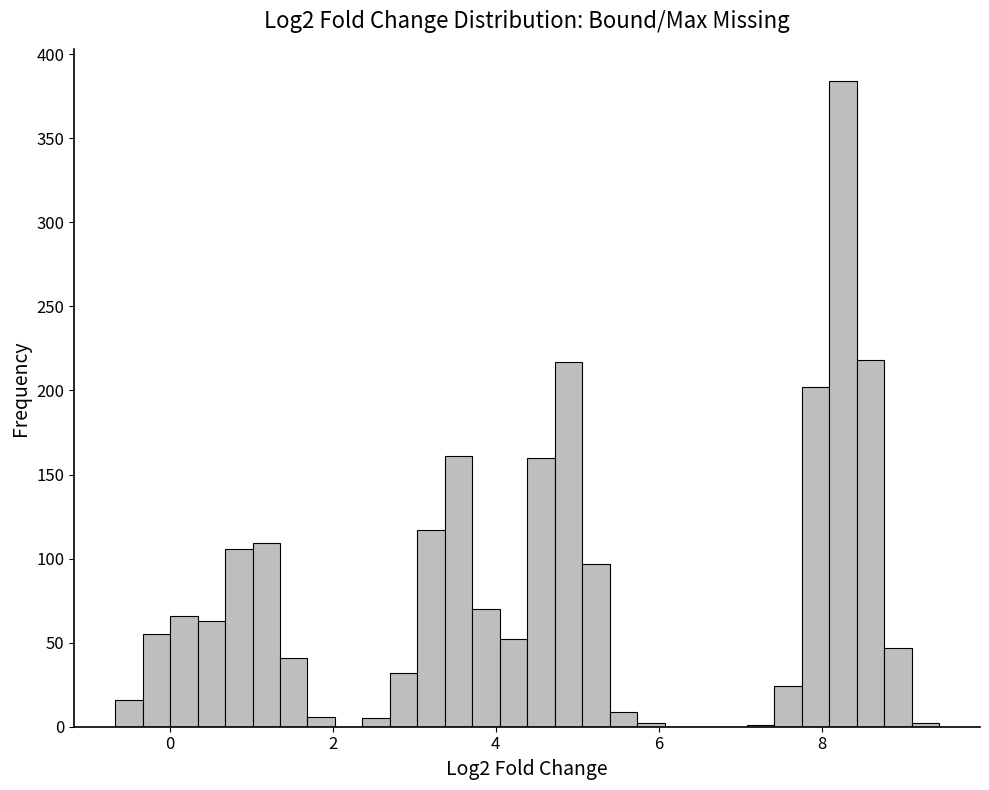

Read against the x-axis, roughly where is the centre of the tallest bar?

8.2